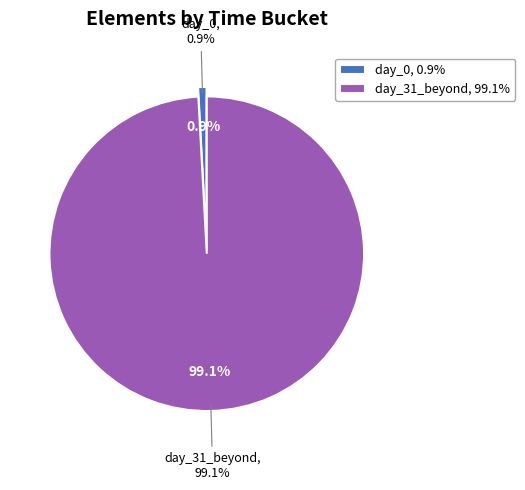

Is there a majority slice in this chart?

Yes